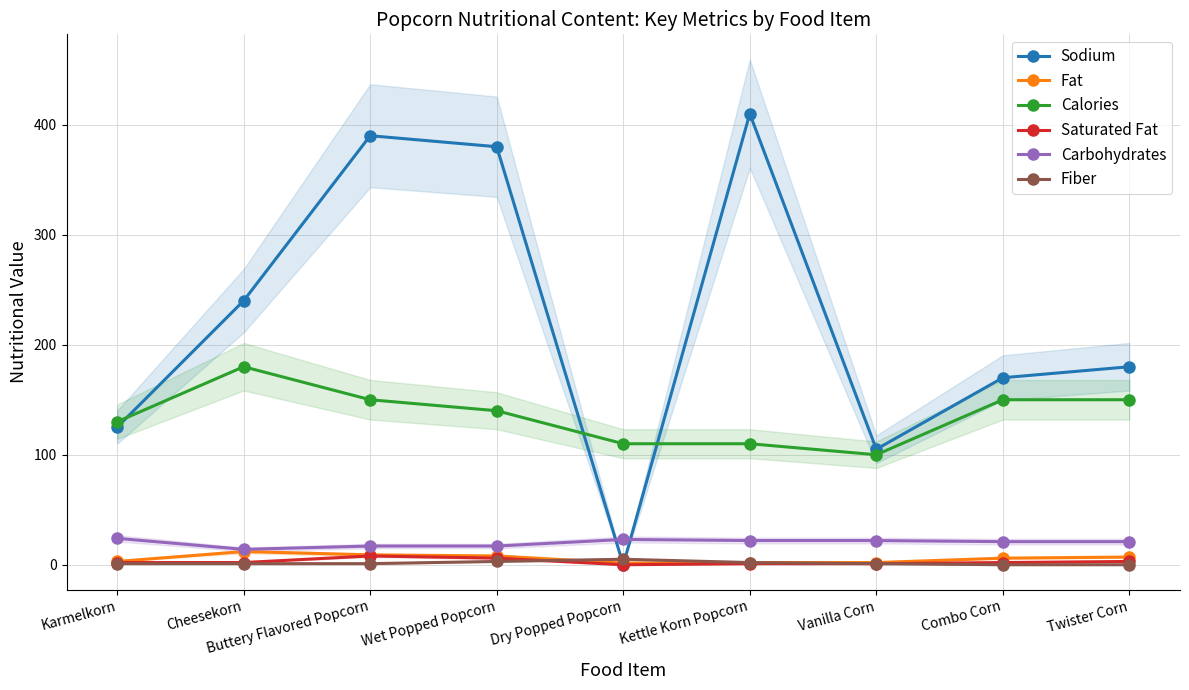

What is the minimum value for Fat?

1.5